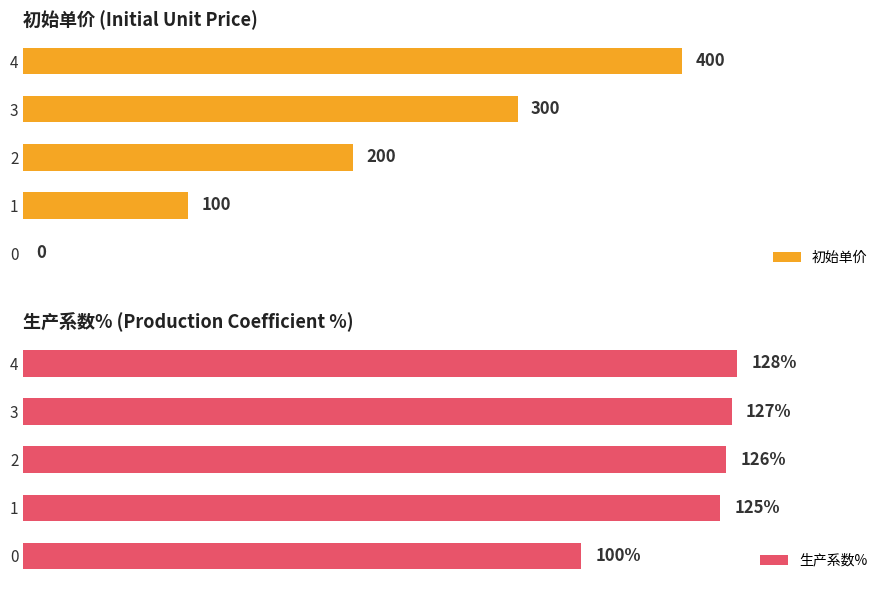

List the labels in order of 生产系数% value, smallest first.

0, 1, 2, 3, 4